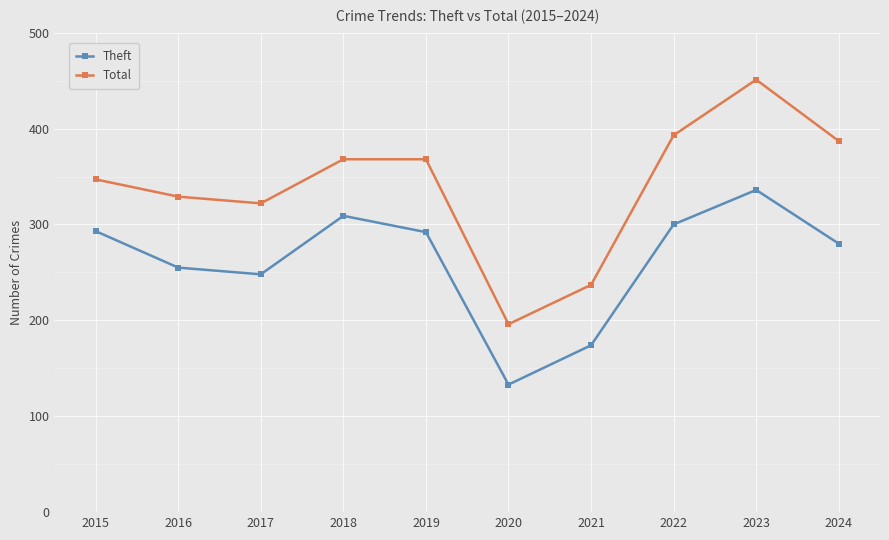

Rank the series by their maximum value, from lowest to highest.

Theft, Total